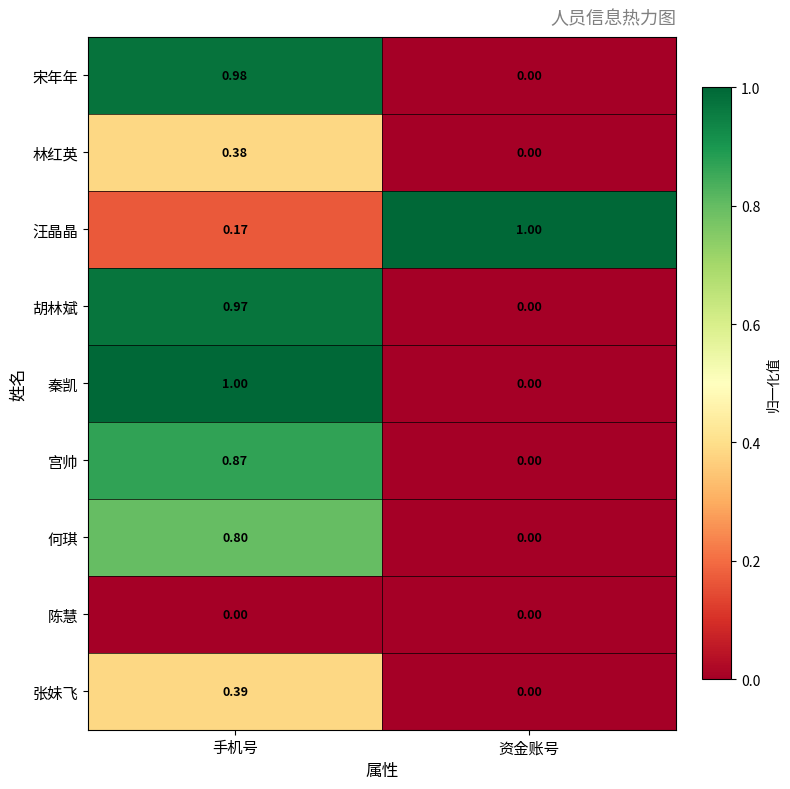

Rank the categories by 张妹飞 value from highest to lowest.

手机号, 资金账号